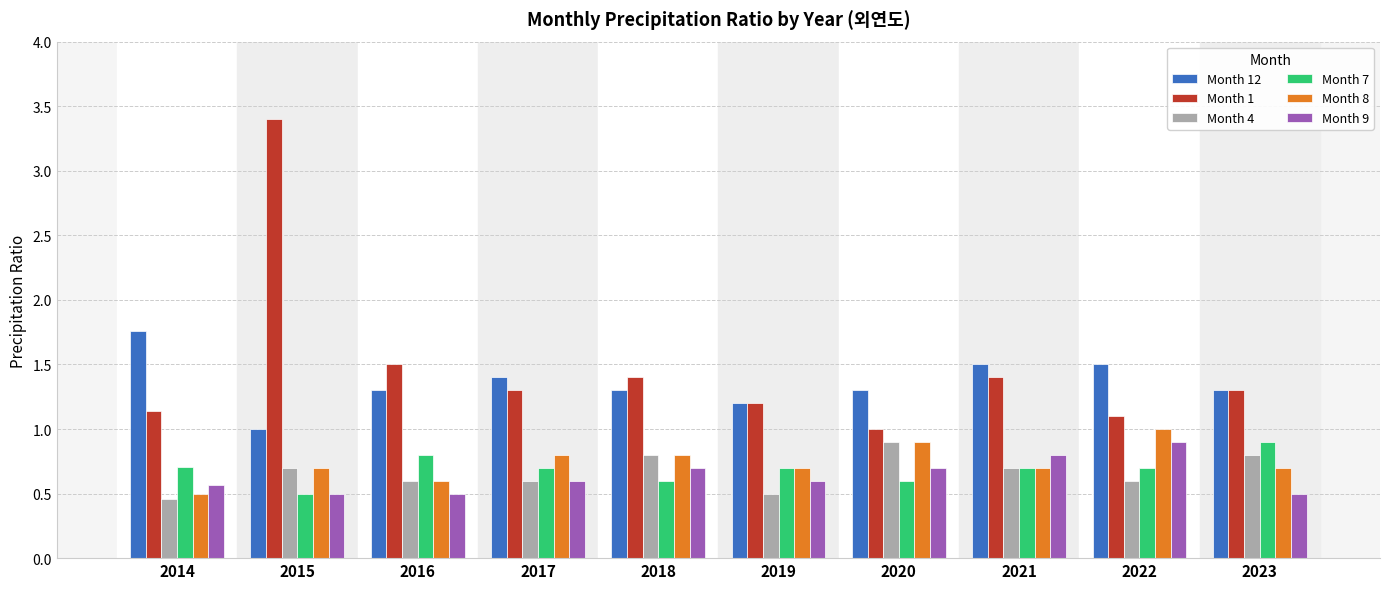

The value of Month 8 at 2016 is 0.9. True or false?

False